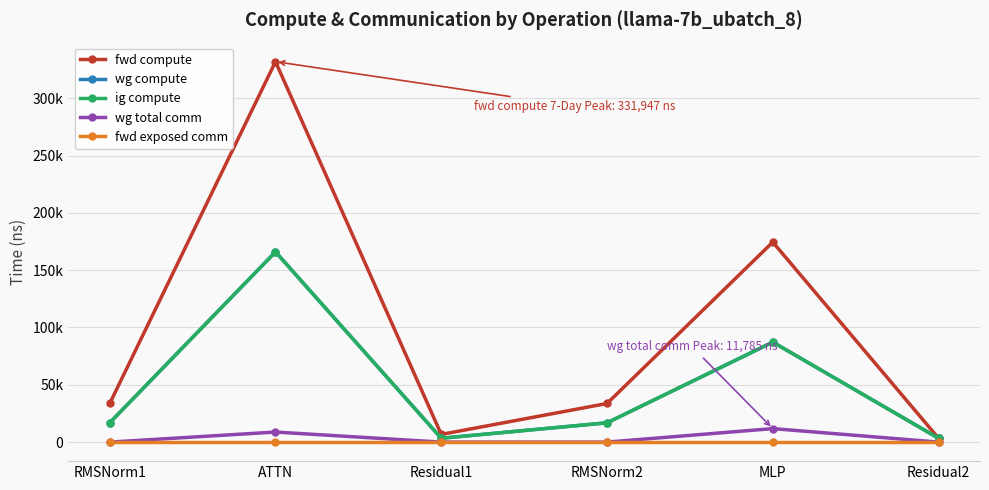

At which label does fwd compute reach its minimum?

Residual2